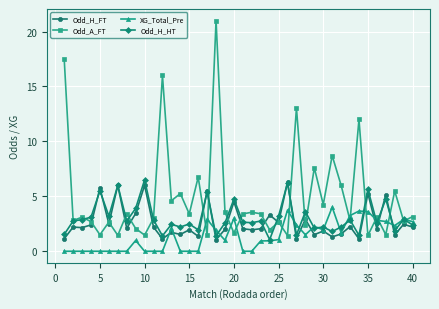

What are all the series names shown in the legend?

Odd_H_FT, Odd_A_FT, XG_Total_Pre, Odd_H_HT